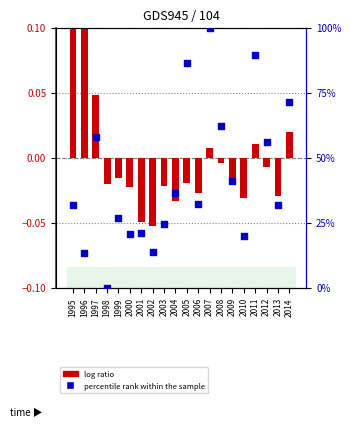

At how many categories does at least one series exceed 53?

7